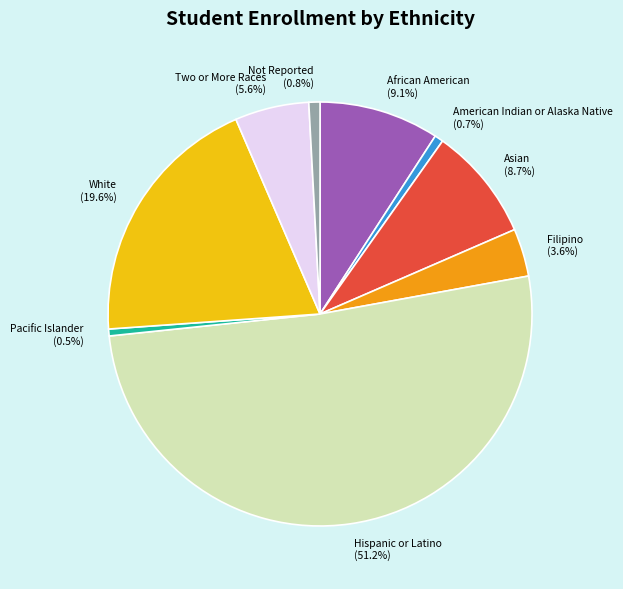

Between American Indian or Alaska Native and White, which is larger?

White